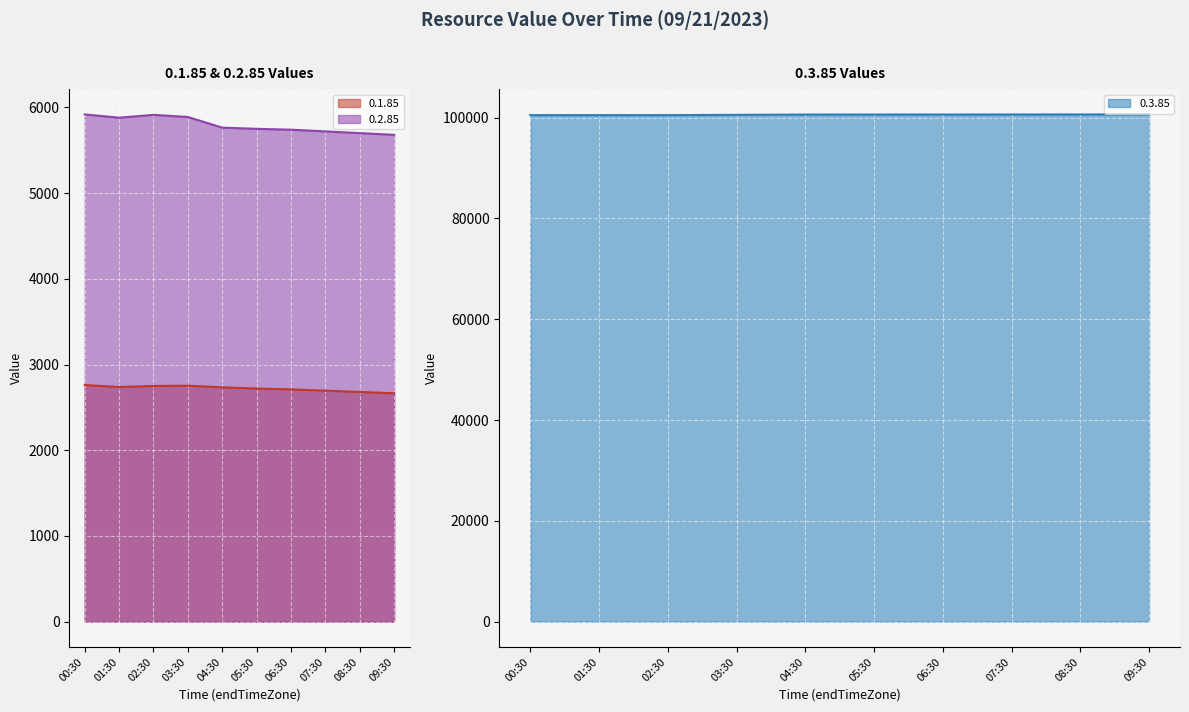

What position from the right is 05:30?

5